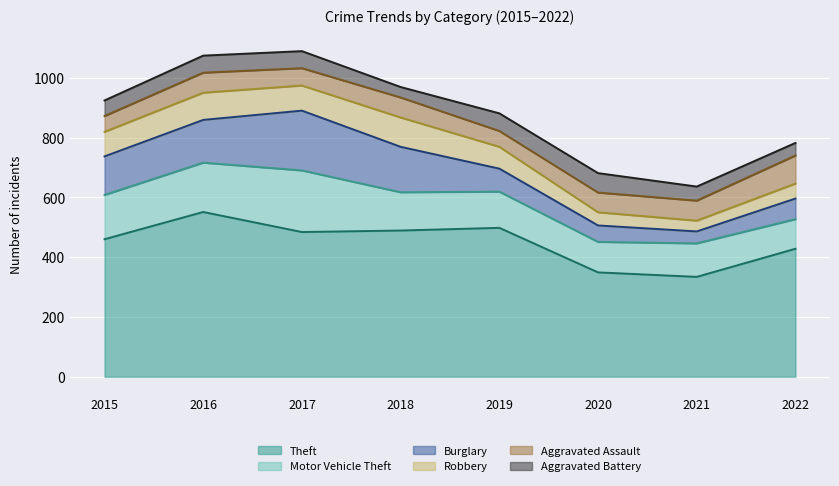

Which series has the largest total across all categories?

Theft